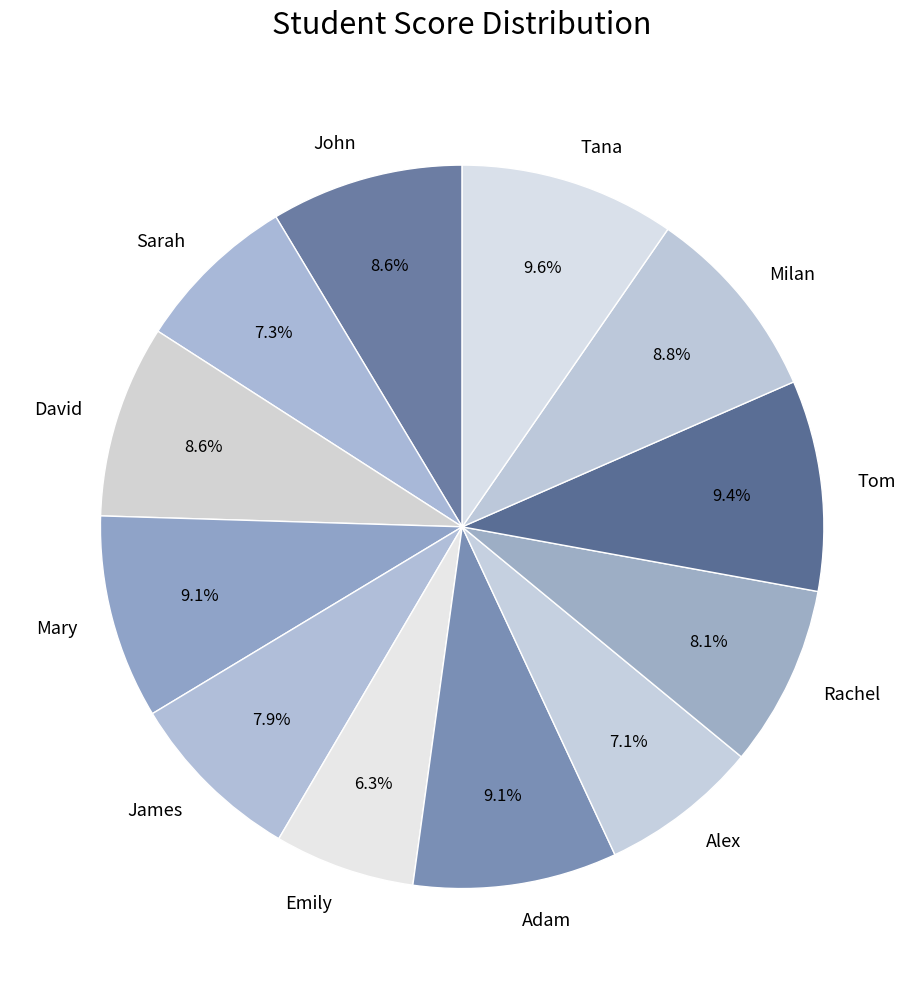

Is Alex the majority of the pie?

No